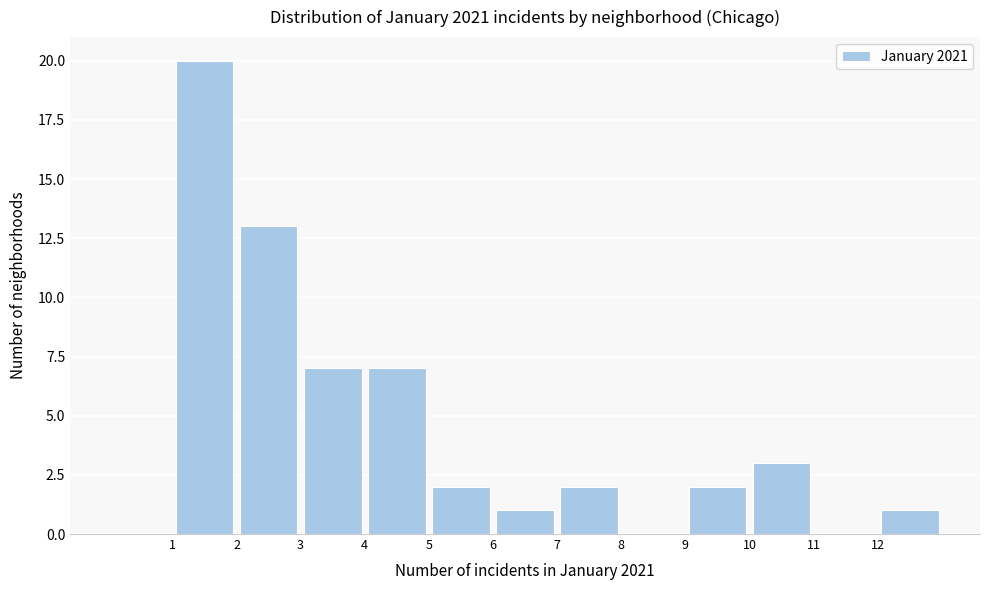

What is the height of the bar covering 2 to 3 on the x-axis? The values are not printed on the chart, so give them approximately, as read against the axis.

13